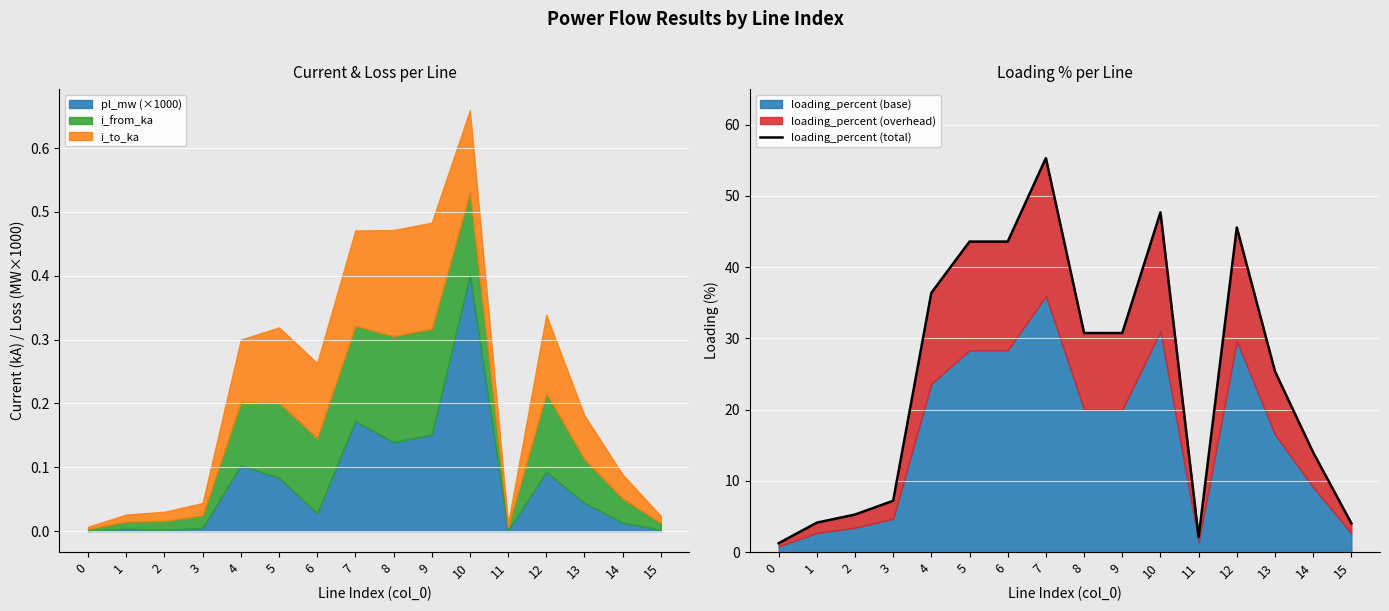

Between 11 and 10, which is larger?

10